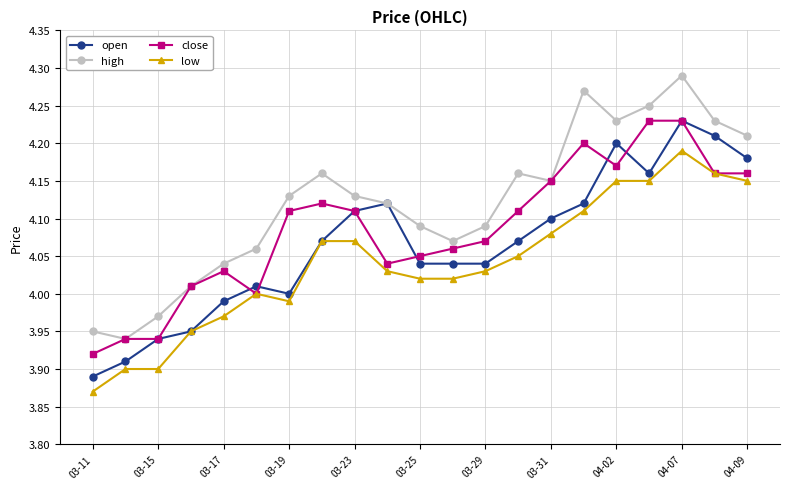

True or false: open has more than 1 points higher than both neighbors.

True